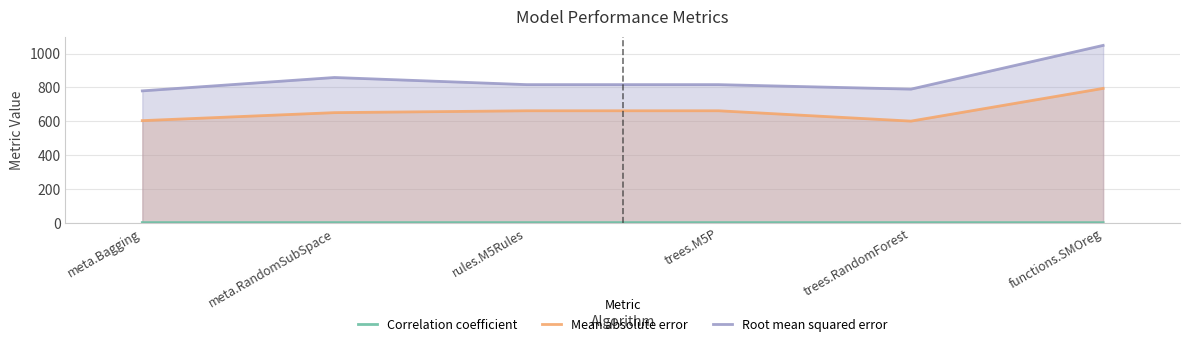

What is the sum of the Root mean squared error values at meta.Bagging and trees.M5P?

1595.5